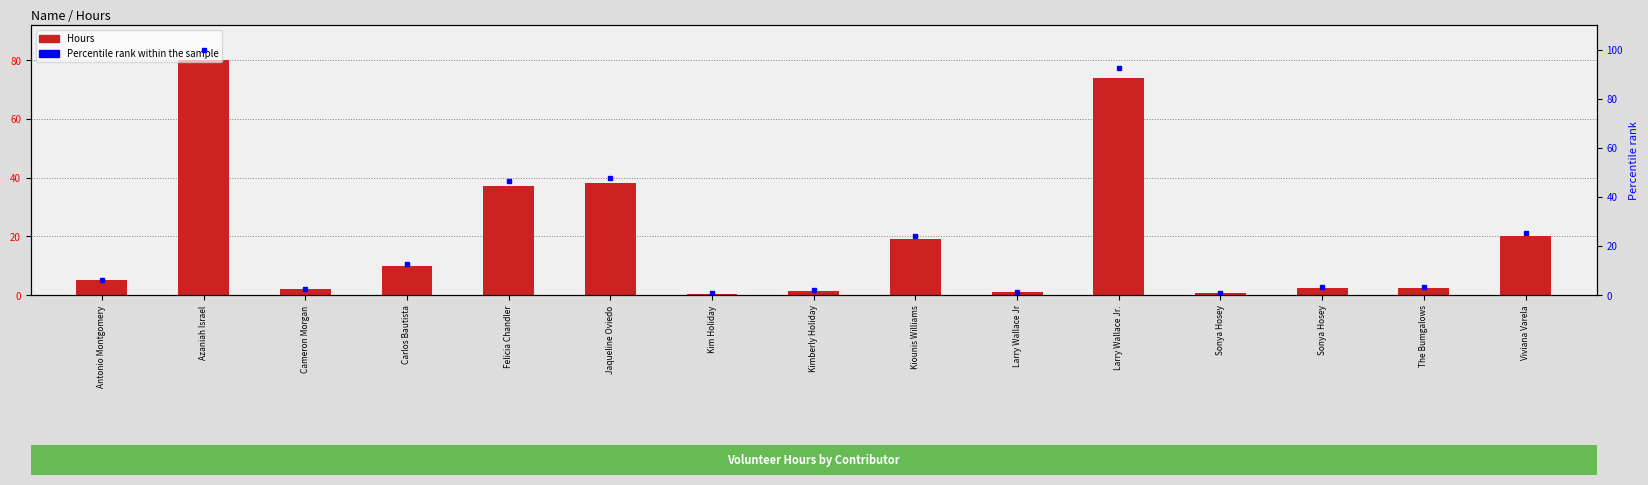

What is the average value of the Hours series?

19.6